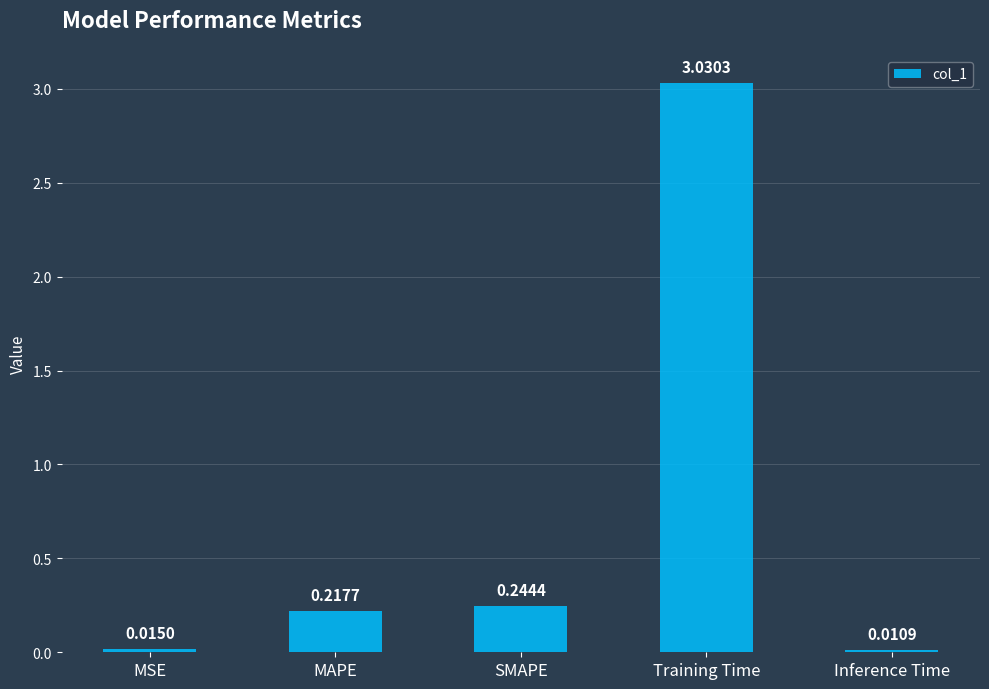

The value at Training Time is 1.3. True or false?

False